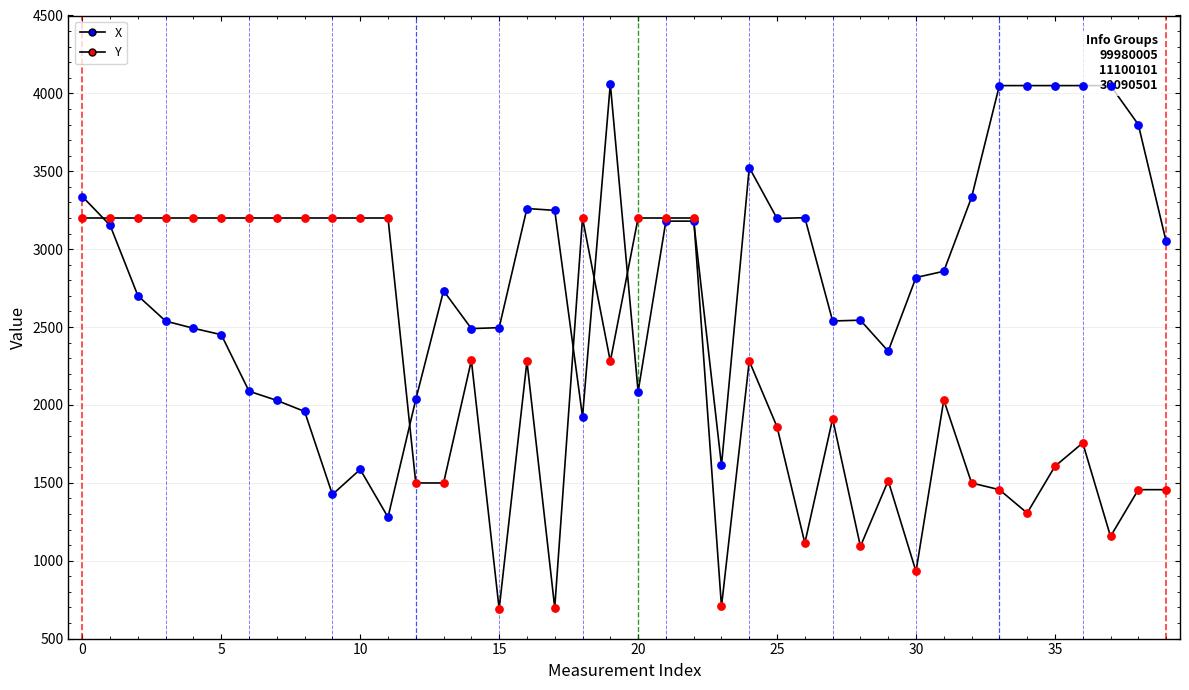

Is this an area chart (filled region under the line)?

No